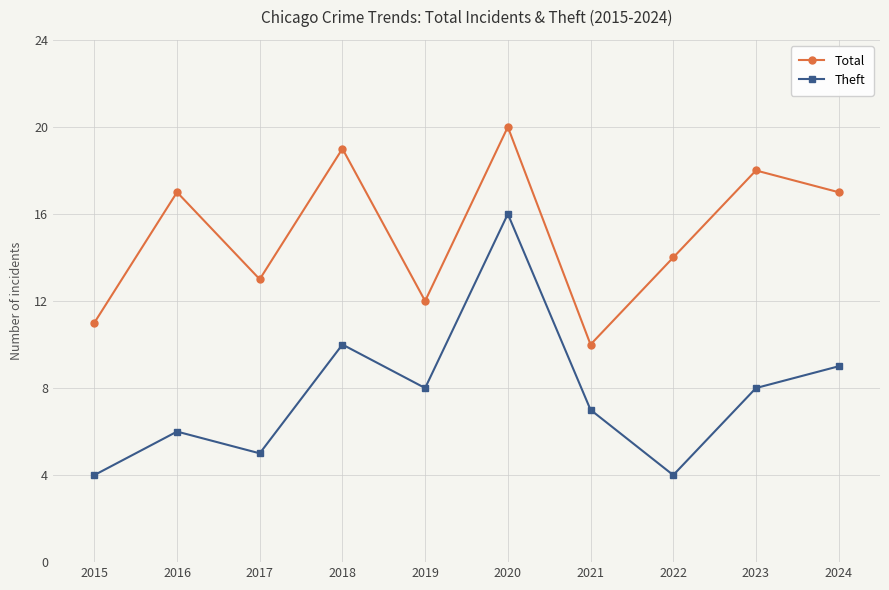

How many lines are shown in the chart?

2